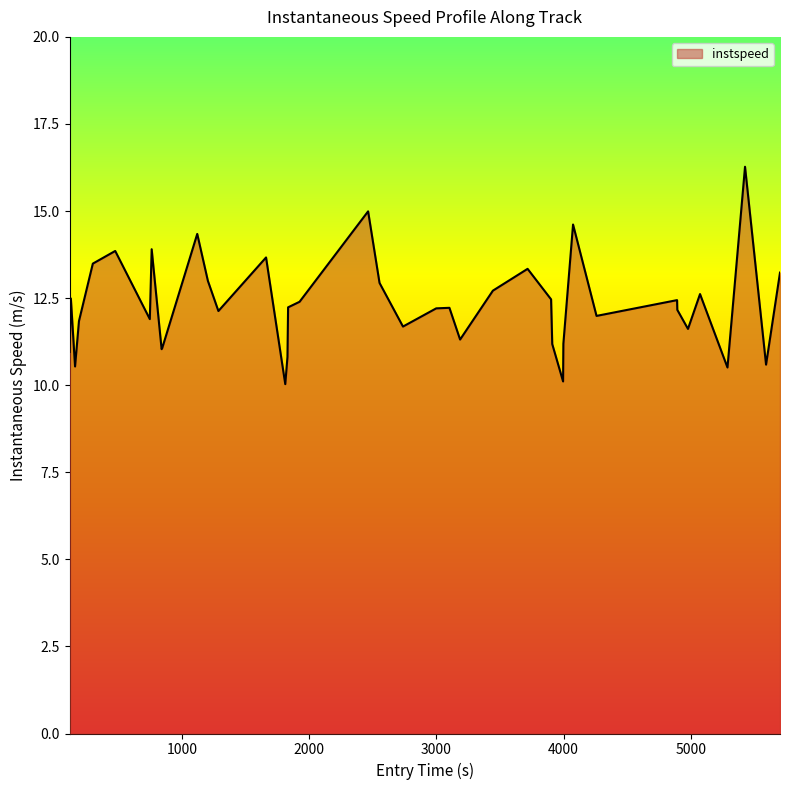

How many lines are shown in the chart?

1